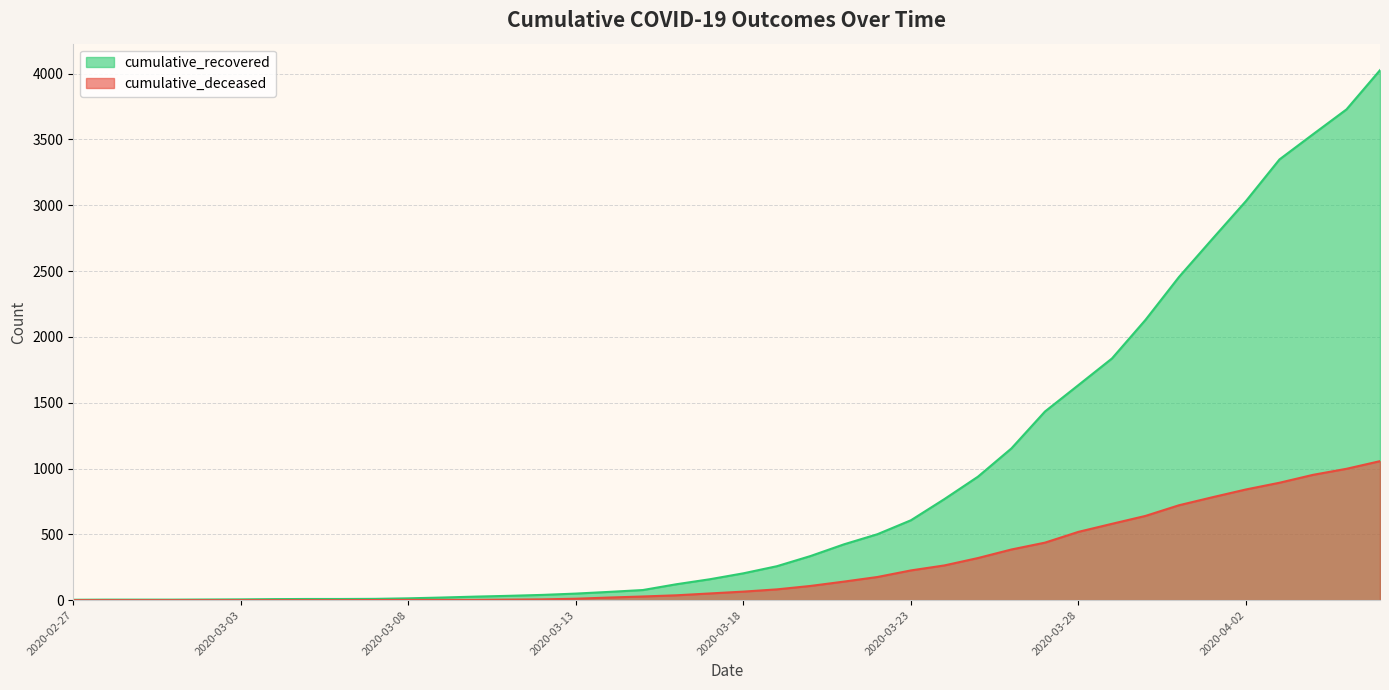

Is the value of cumulative_recovered at 2020-03-17 greater than the value of cumulative_deceased at 2020-03-06?

Yes